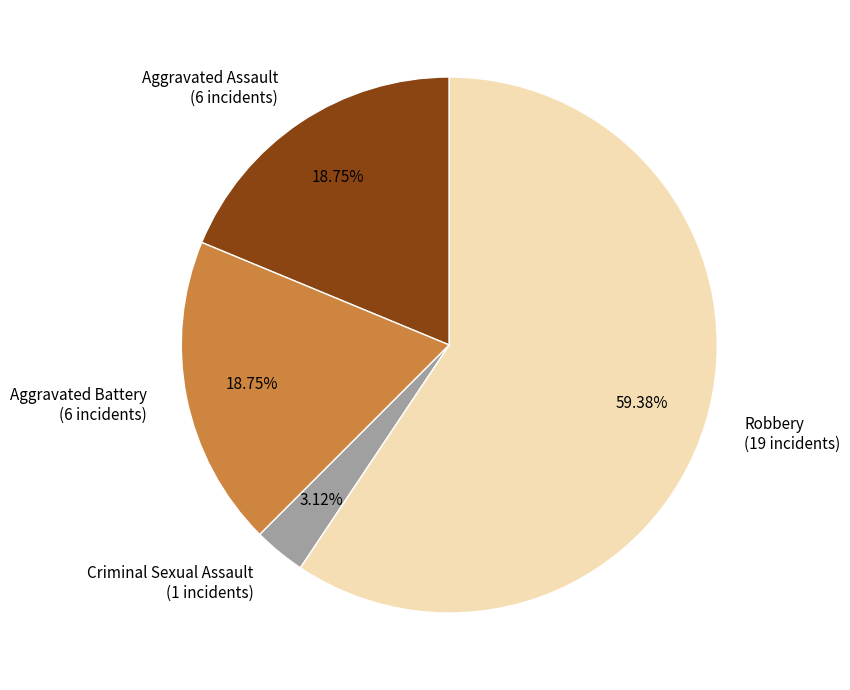

Approximately how many times larger is the value at Criminal Sexual Assault compared to Aggravated Battery?

0.2